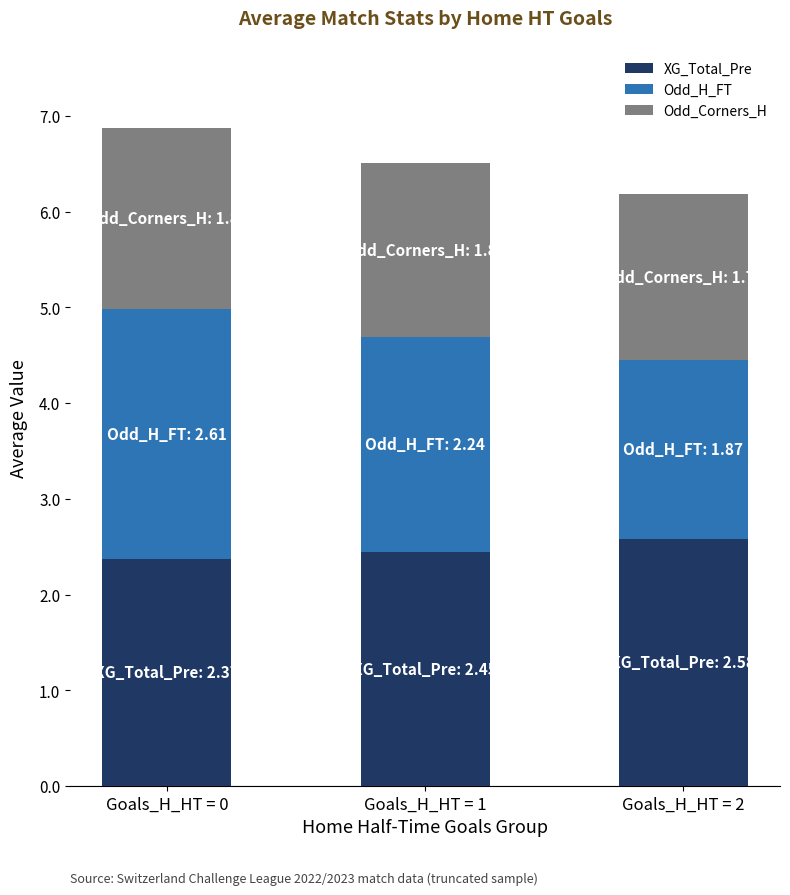

True or false: XG_Total_Pre has a value of 1.0 at Goals_H_HT = 1.

False